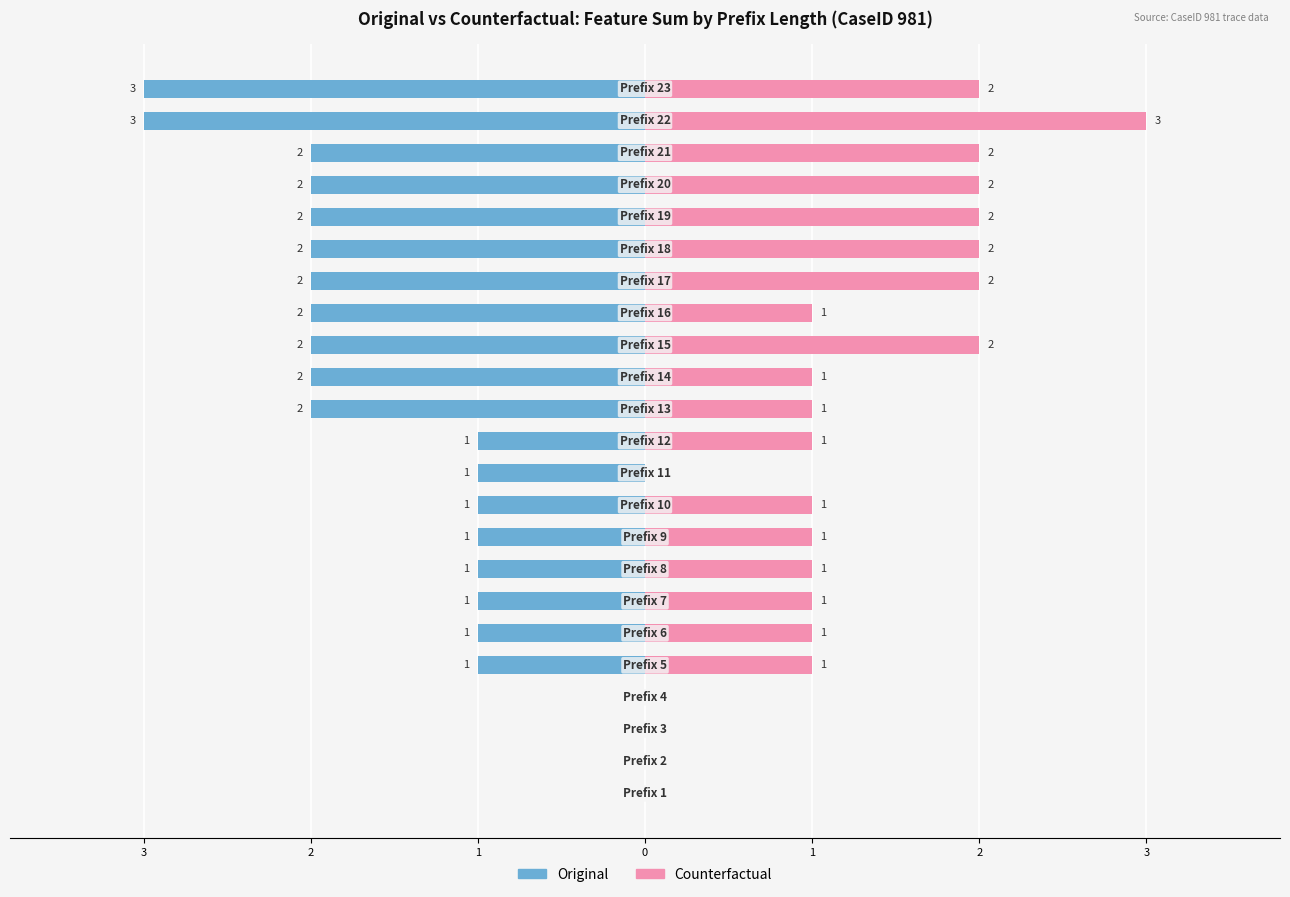

At how many categories does at least one series exceed -1?

23